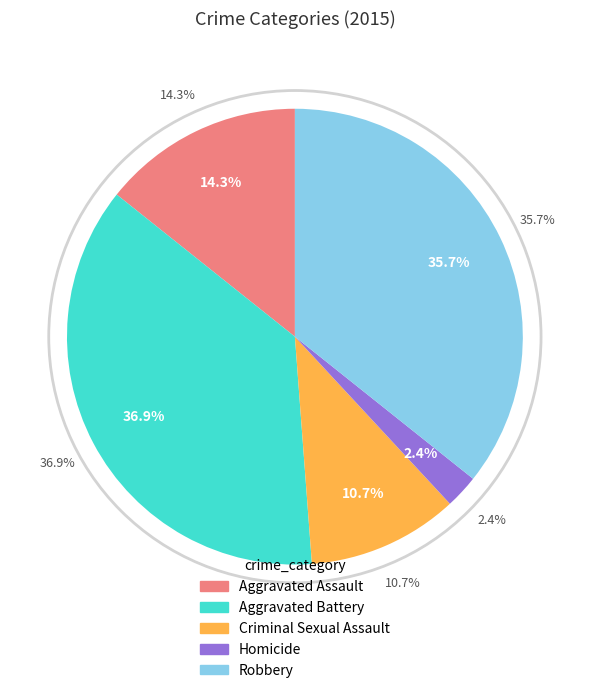

What is the ratio of the value at Criminal Sexual Assault to the value at Aggravated Assault?

0.8